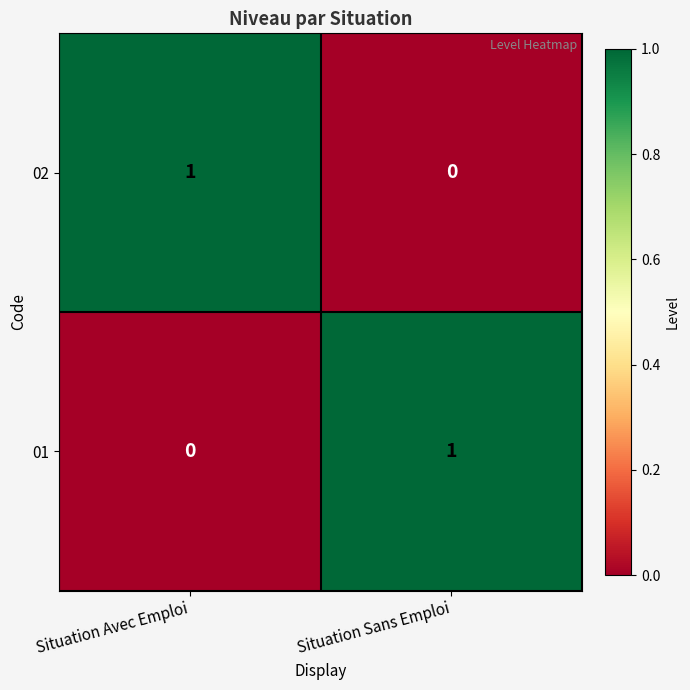

The 02 series shows 2 at Situation Avec Emploi. True or false?

False